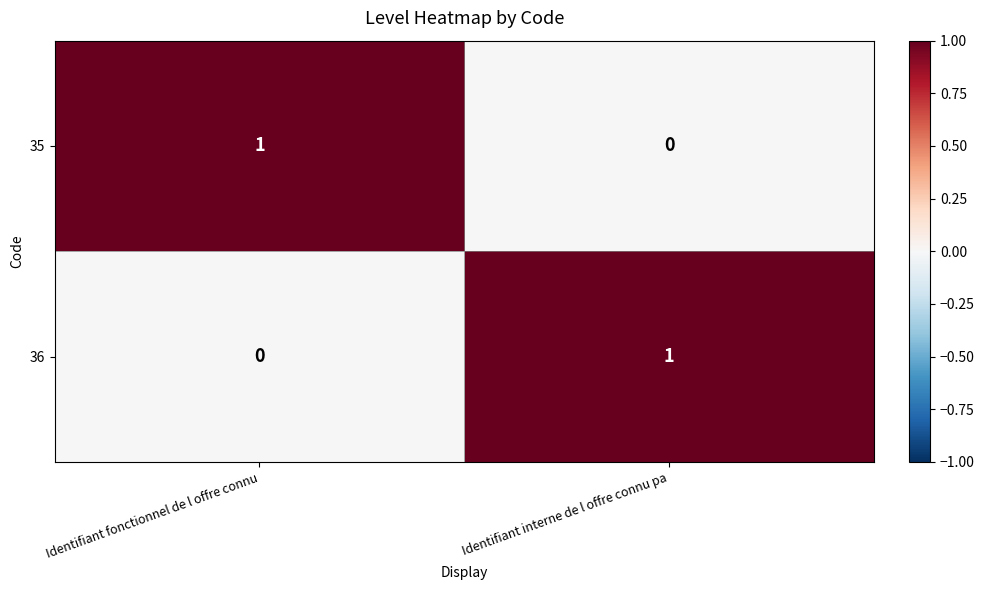

At Identifiant fonctionnel de l offre connu, list the series in order from smallest to largest.

36, 35